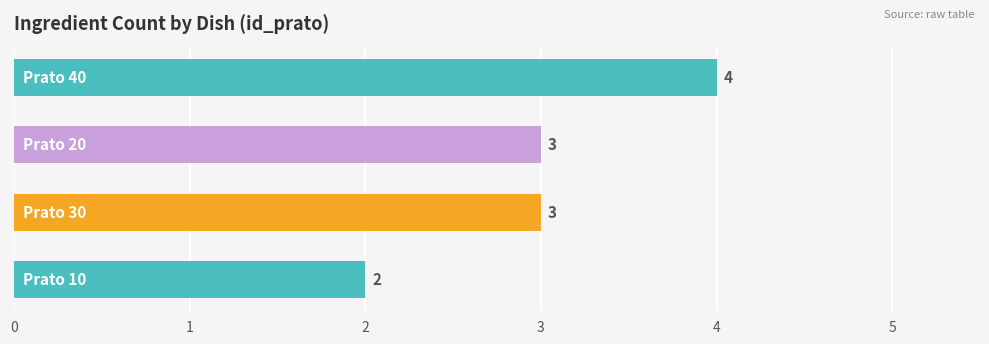

Reading top to bottom, list all the values displayed in this chart.

4	3	3	2